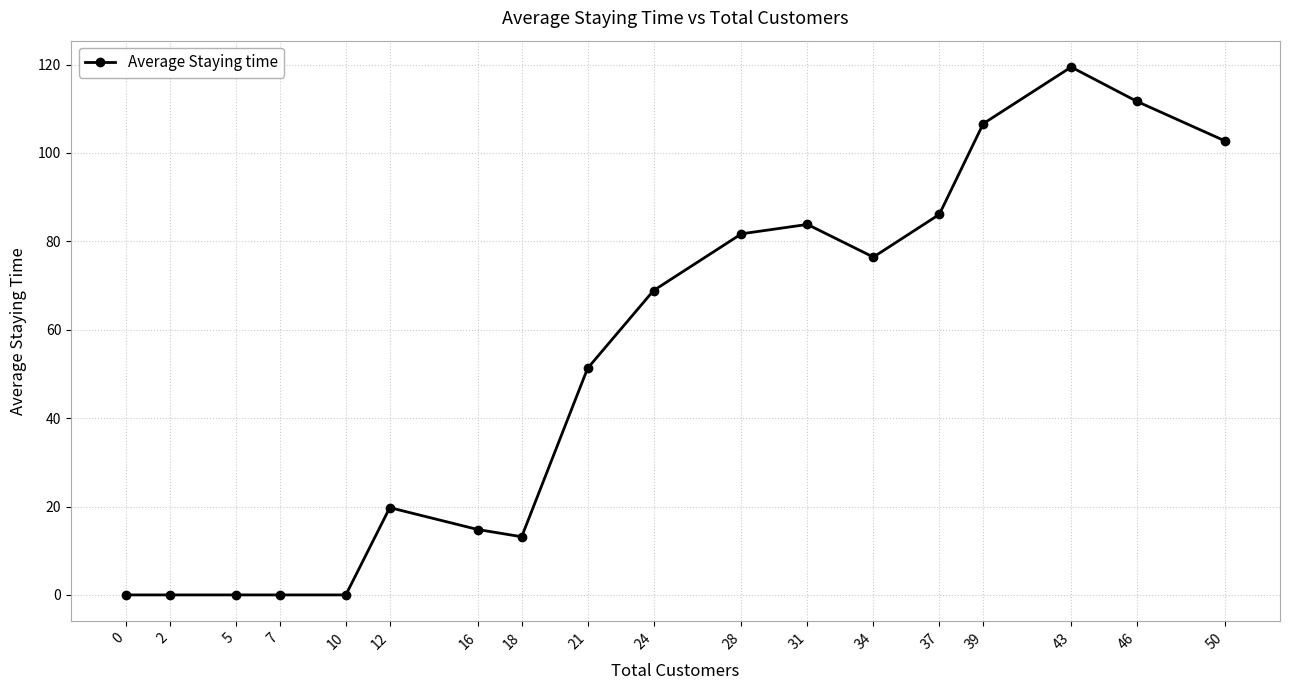

What is the change in value from 0 to 43?

+119.4